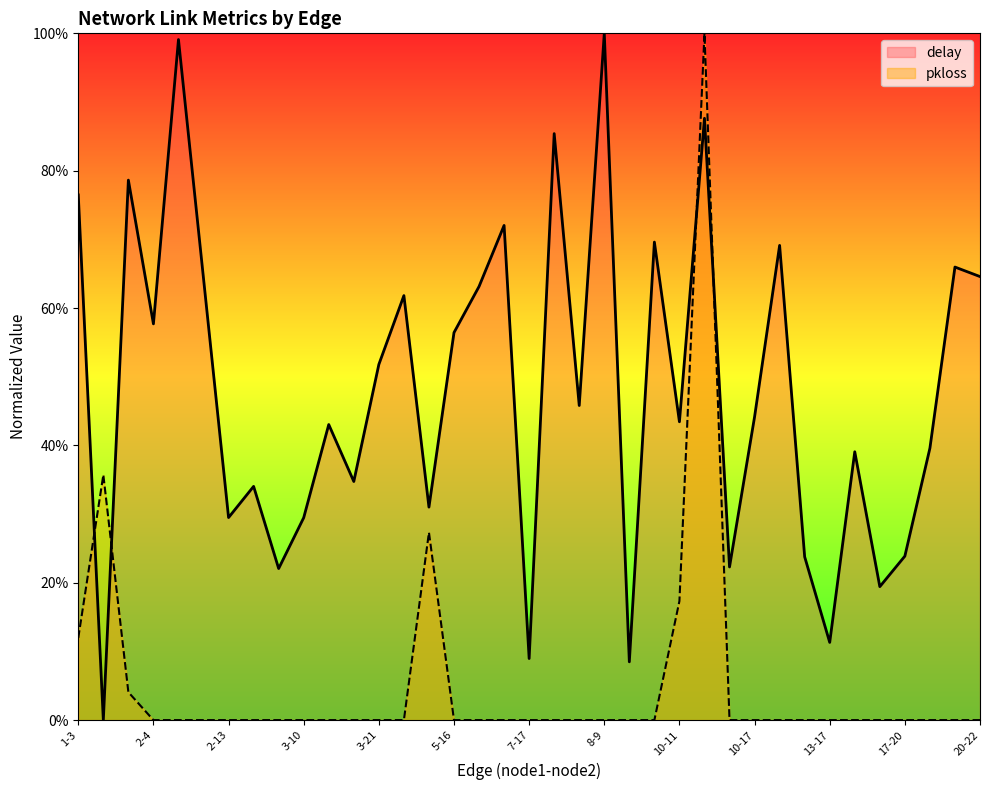

What is the label of the 27th point from the left?

10-16